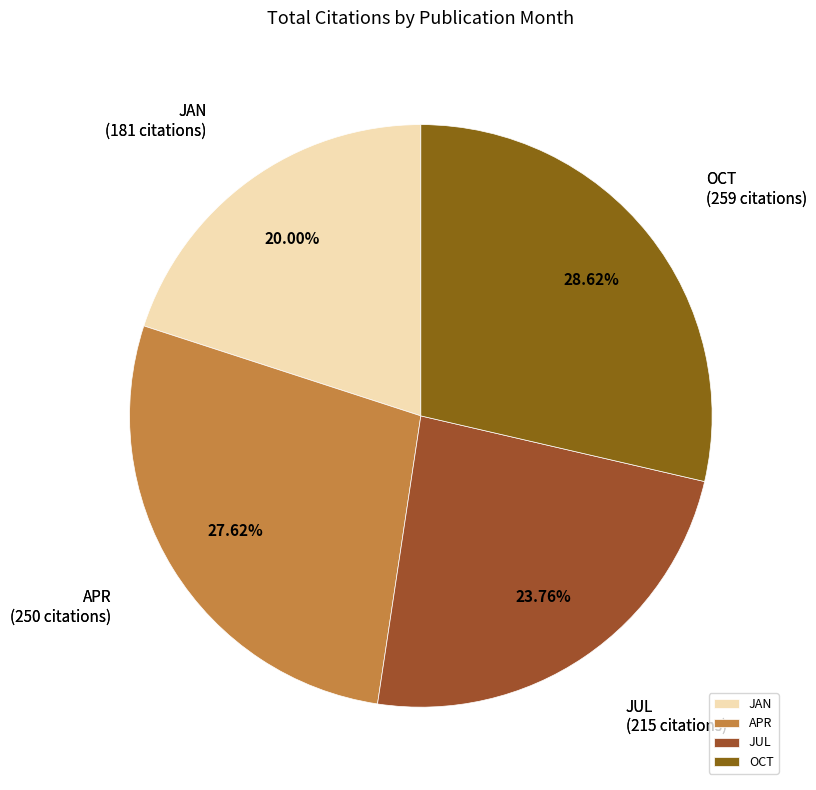

Does any single category account for the majority?

No